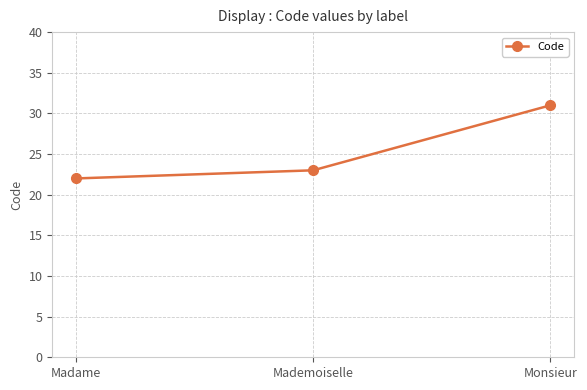

What is the average value?

25